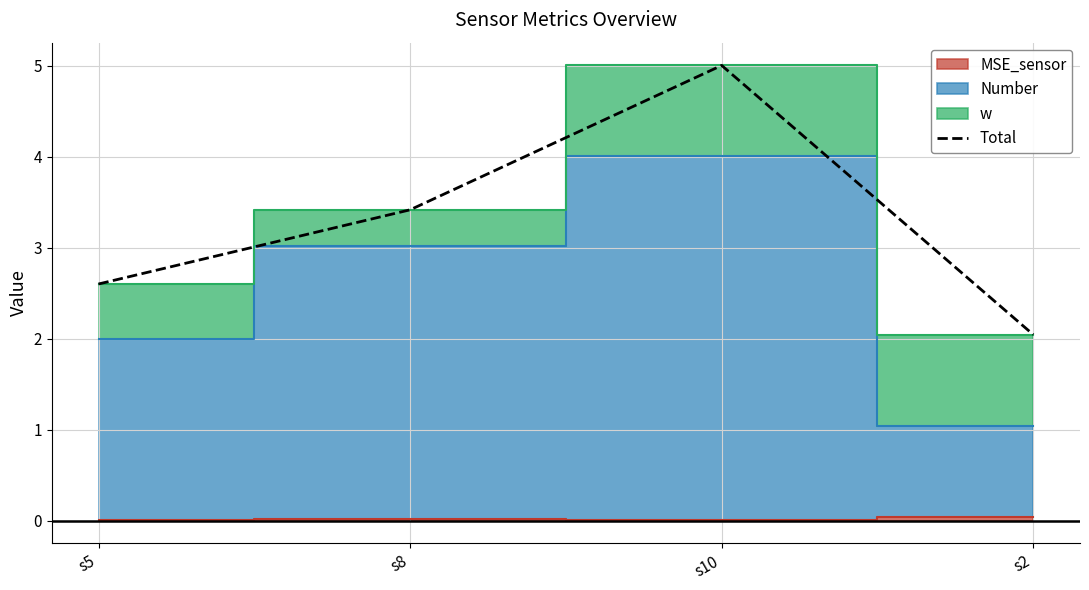

What is the value of the 1st point from the left?

2.6